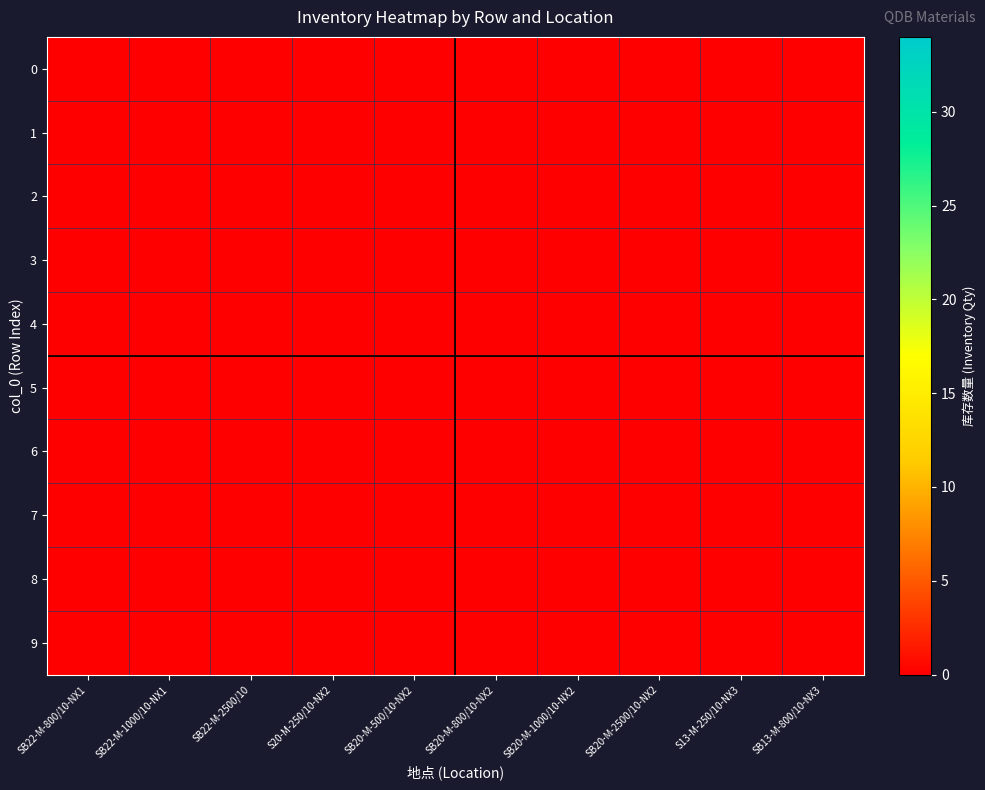

Is the value of SB20-M-500/10-NX2变压器 at 2 greater than the value of S20-M-250/10-NX2变压器 at 4?

No